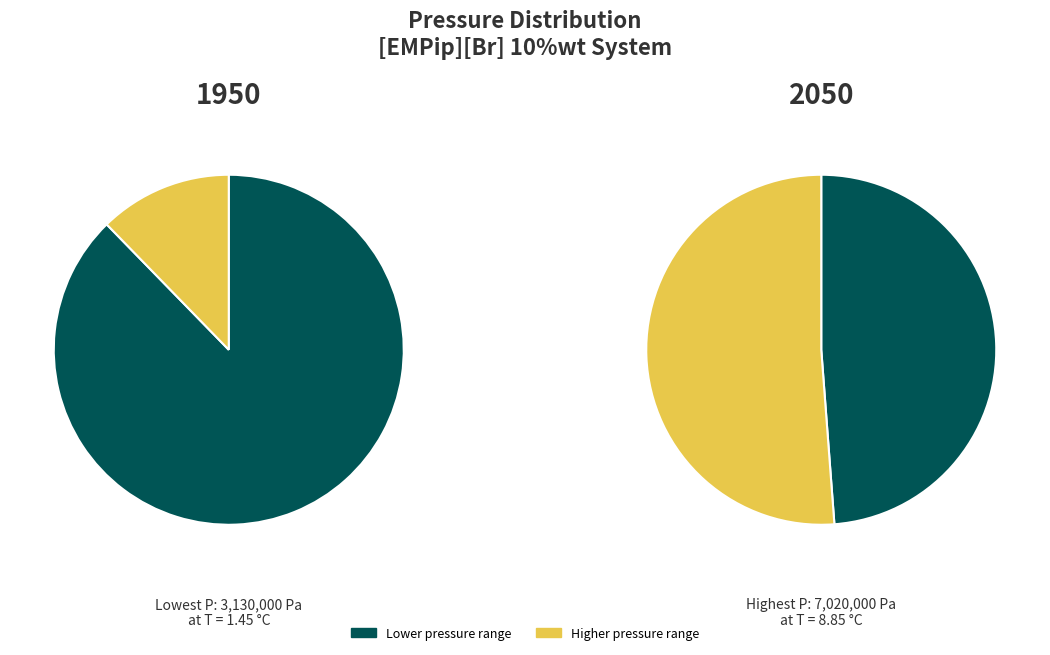

True or false: 7.45 °C (280.6 K) accounts for 15% of the total.

False